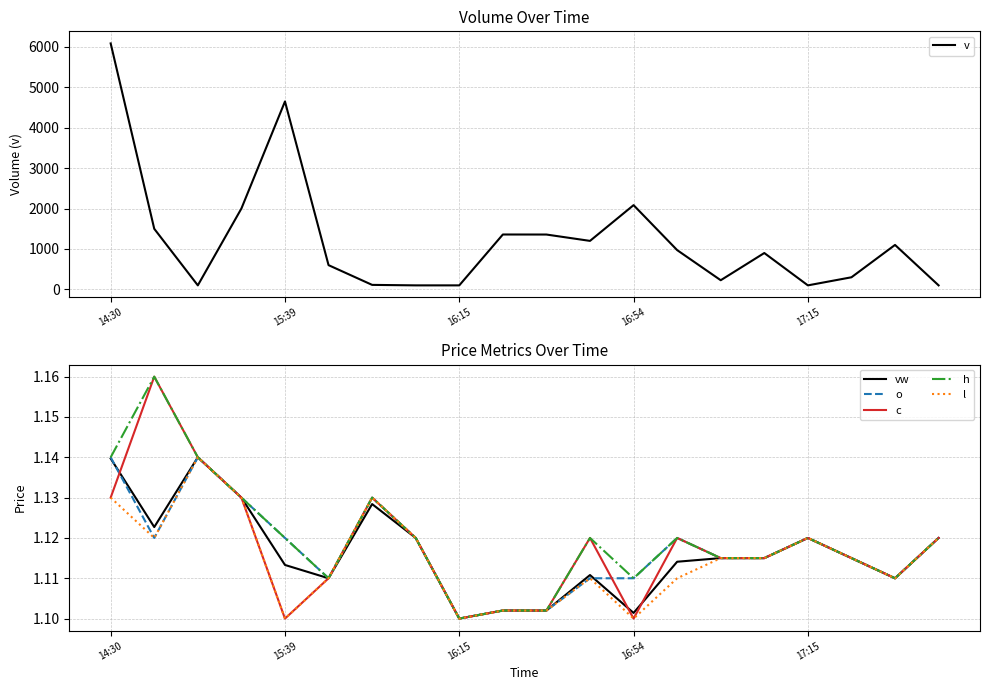

What is the highest value of the v series?

6083